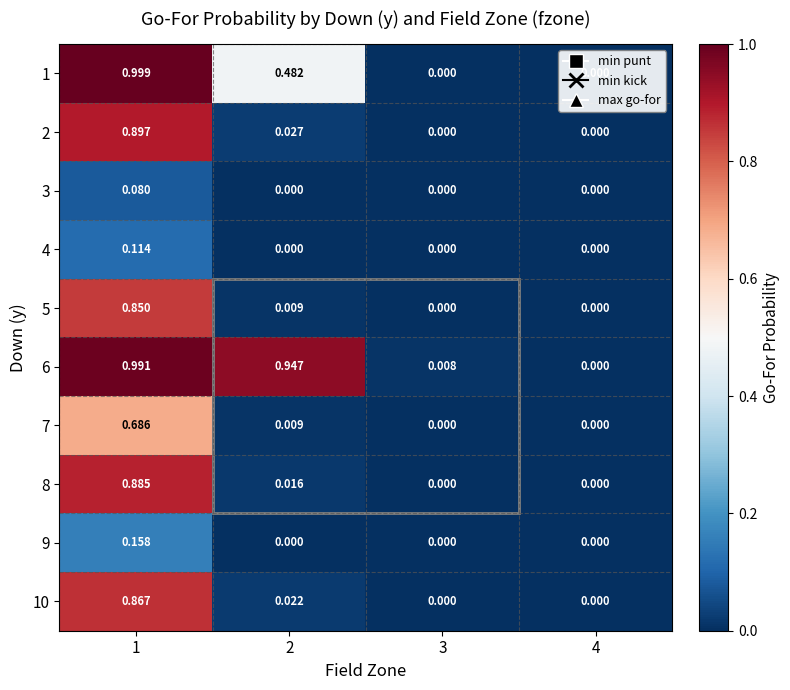

How many values in the 3 series exceed 0?

1